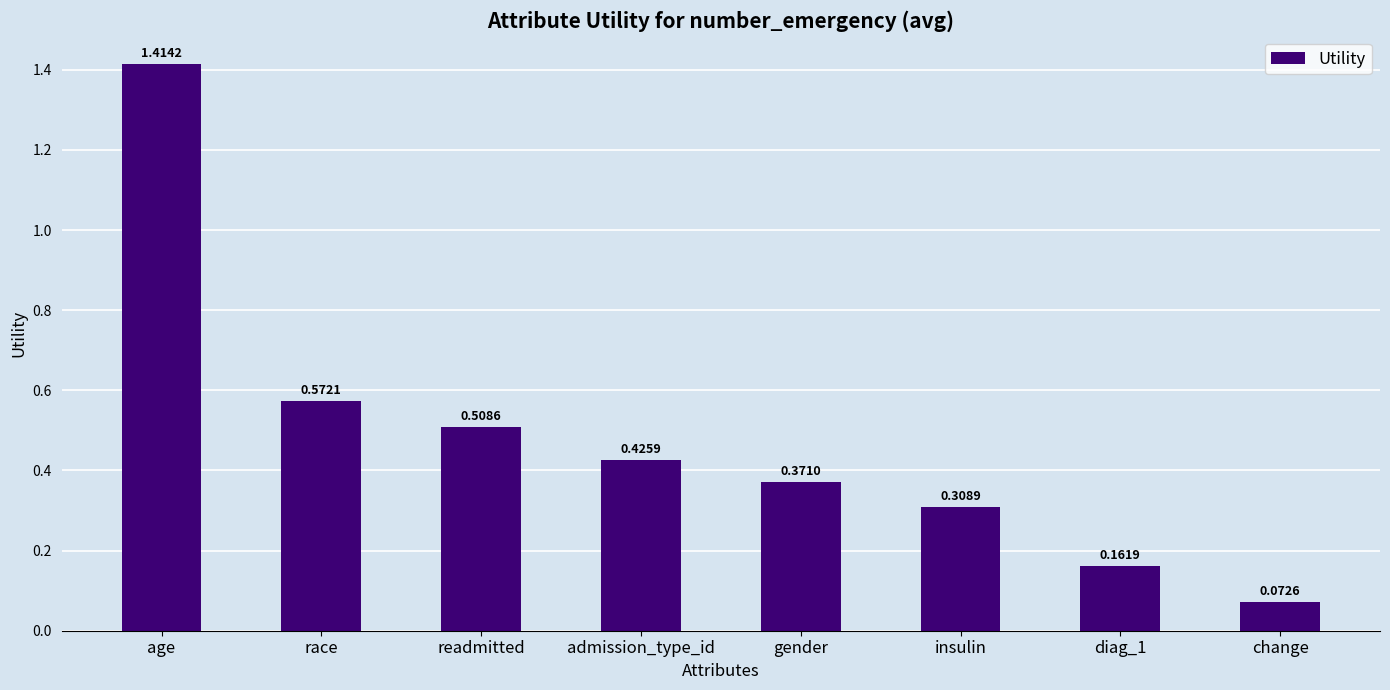

Is it true that the value at age is 0.6?

False